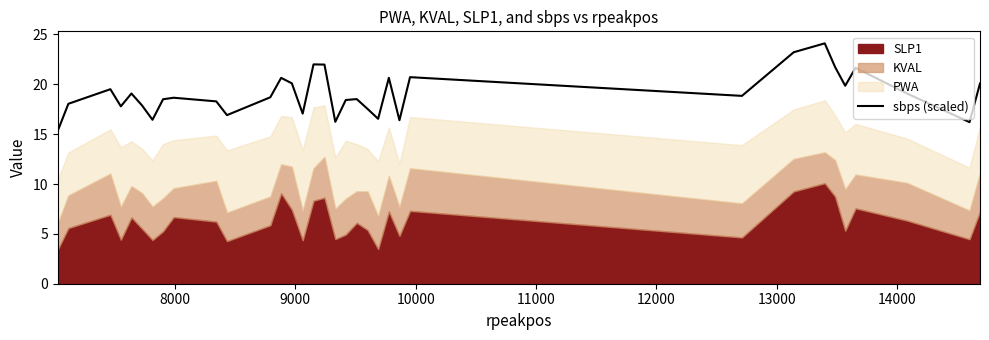

What is the maximum value for sbps (scaled)?

24.1